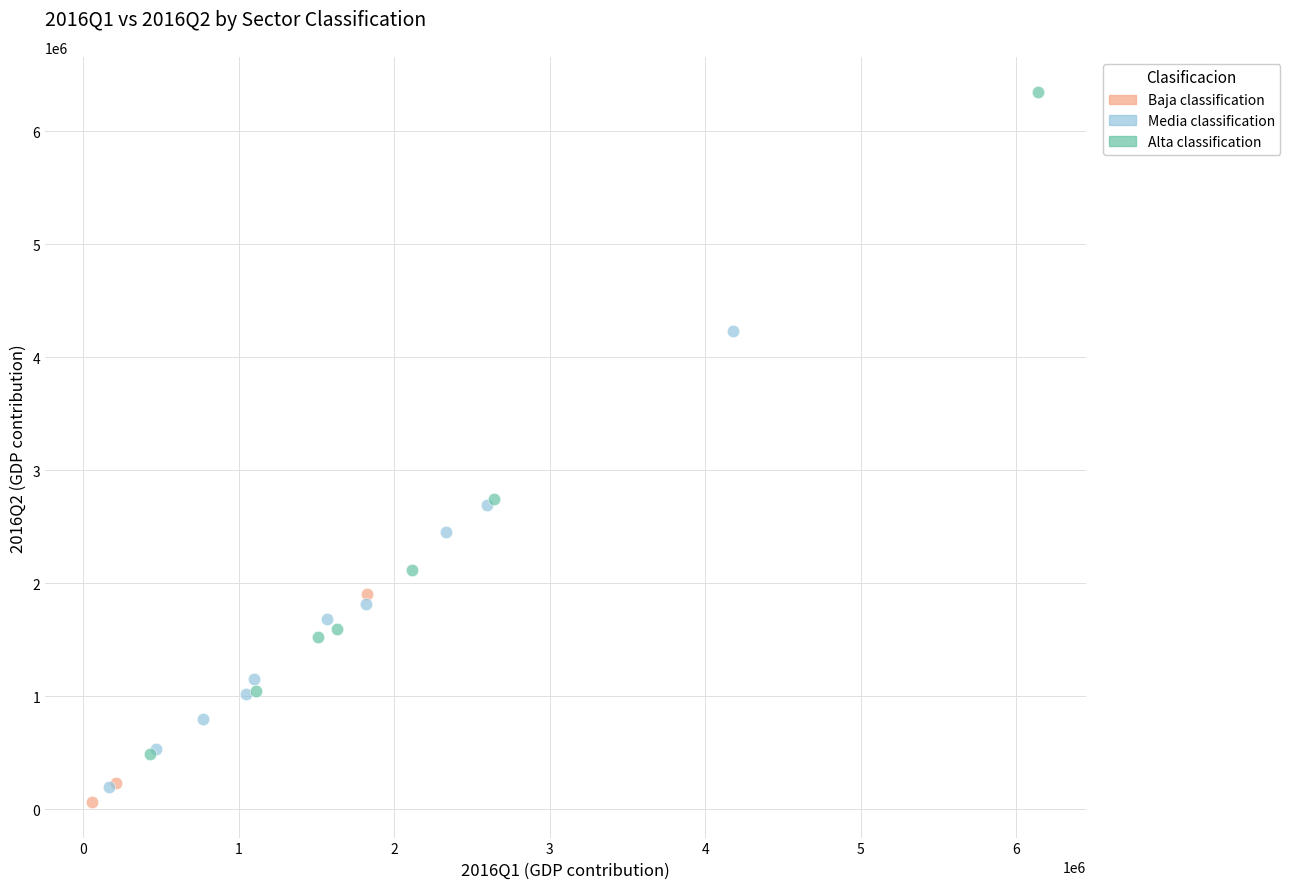

Which series contains the highest Y value?

Alta classification